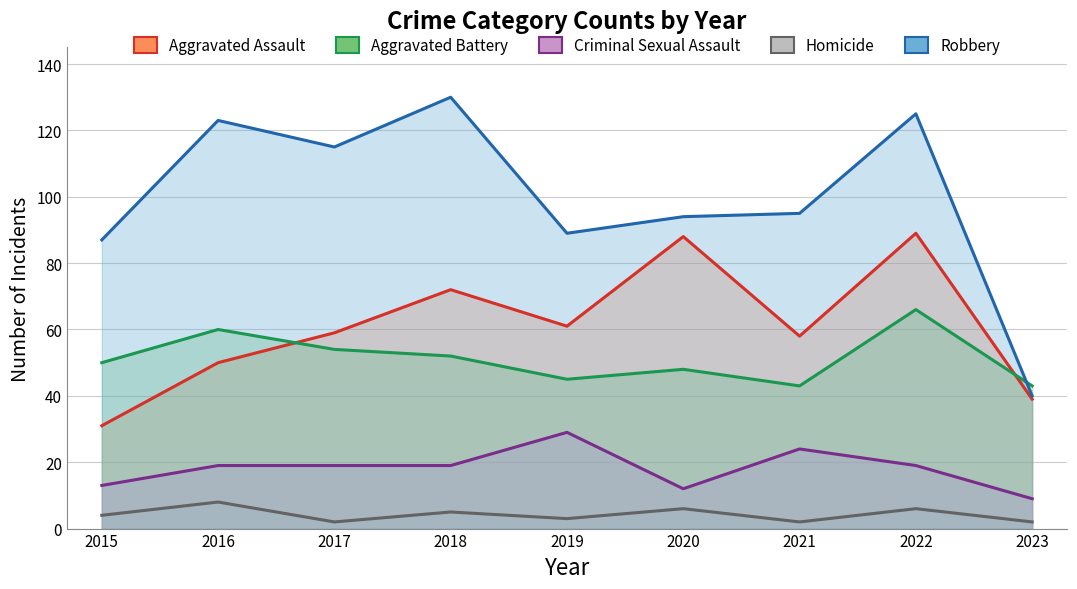

True or false: Aggravated Battery and Criminal Sexual Assault intersect in this chart.

False